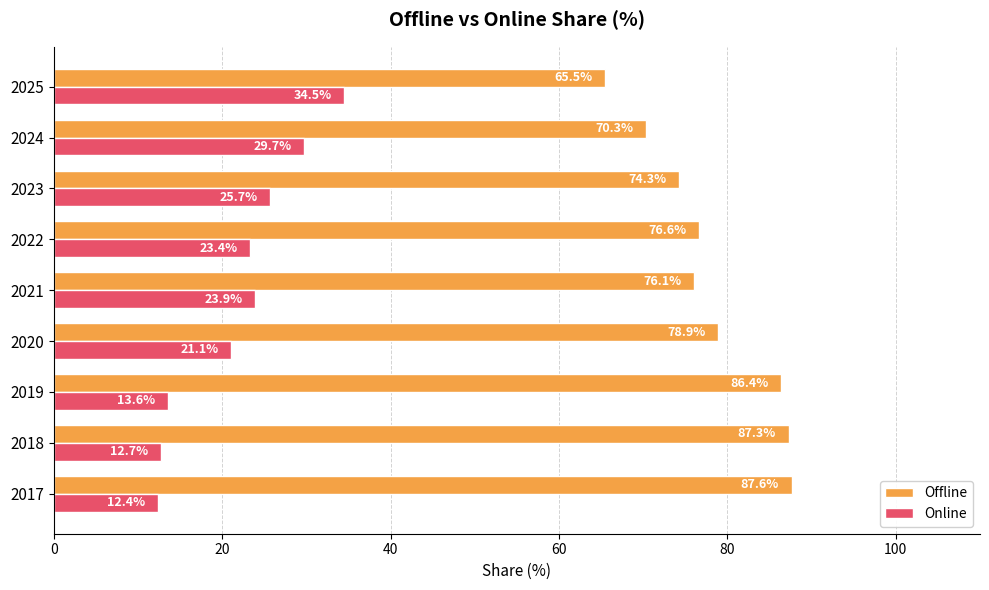

What is the spread (max minus min) of values at 2024?

40.6